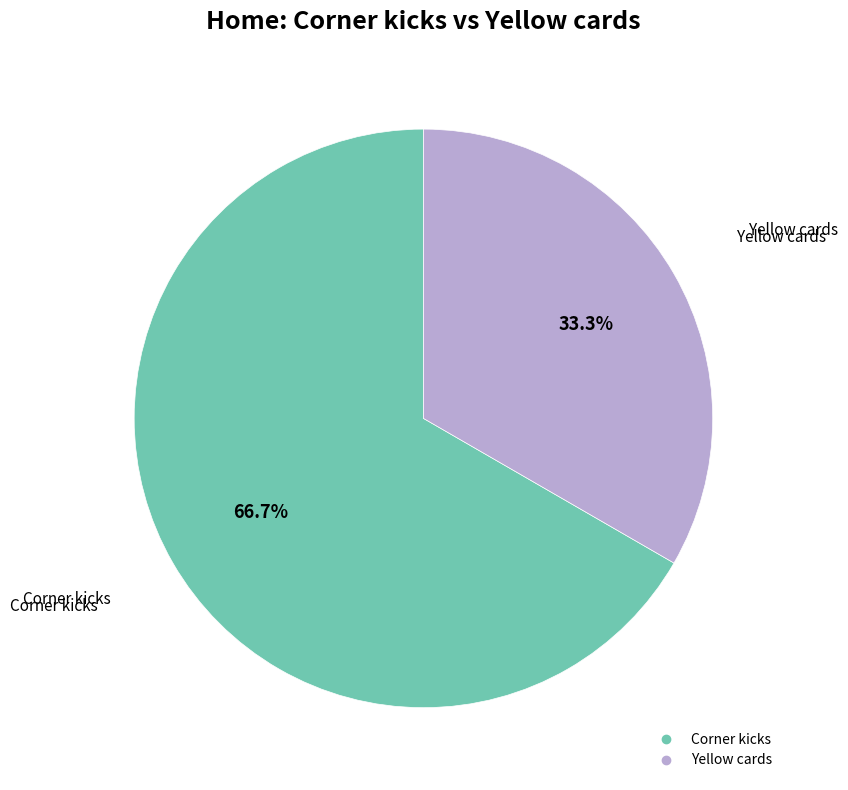

What is the largest slice in the pie chart?

Corner kicks